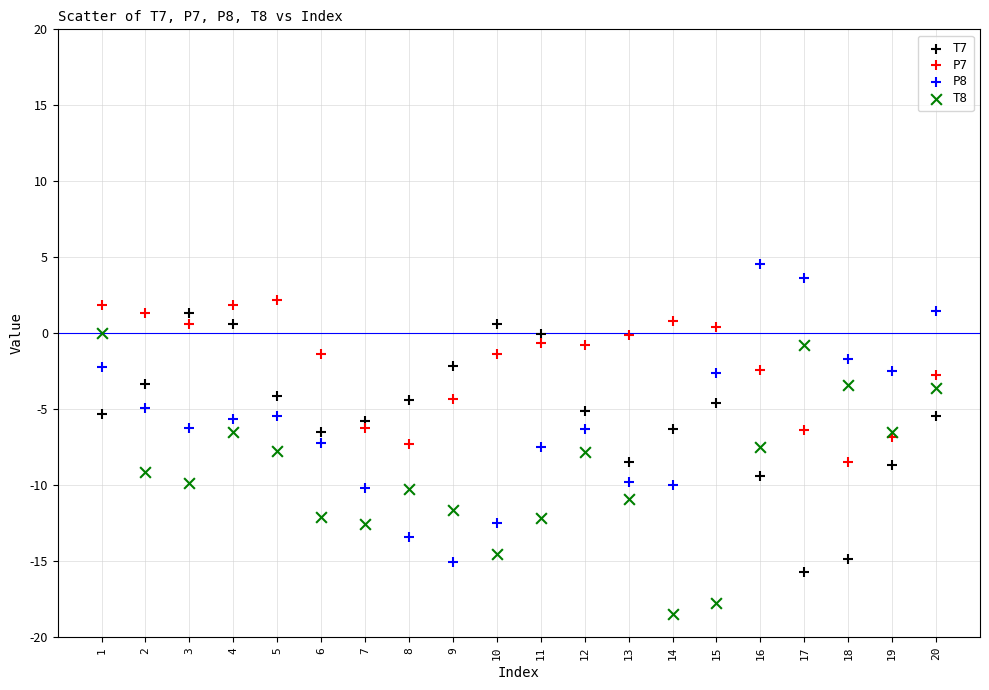

What are all the series names shown in the legend?

T7, P7, P8, T8